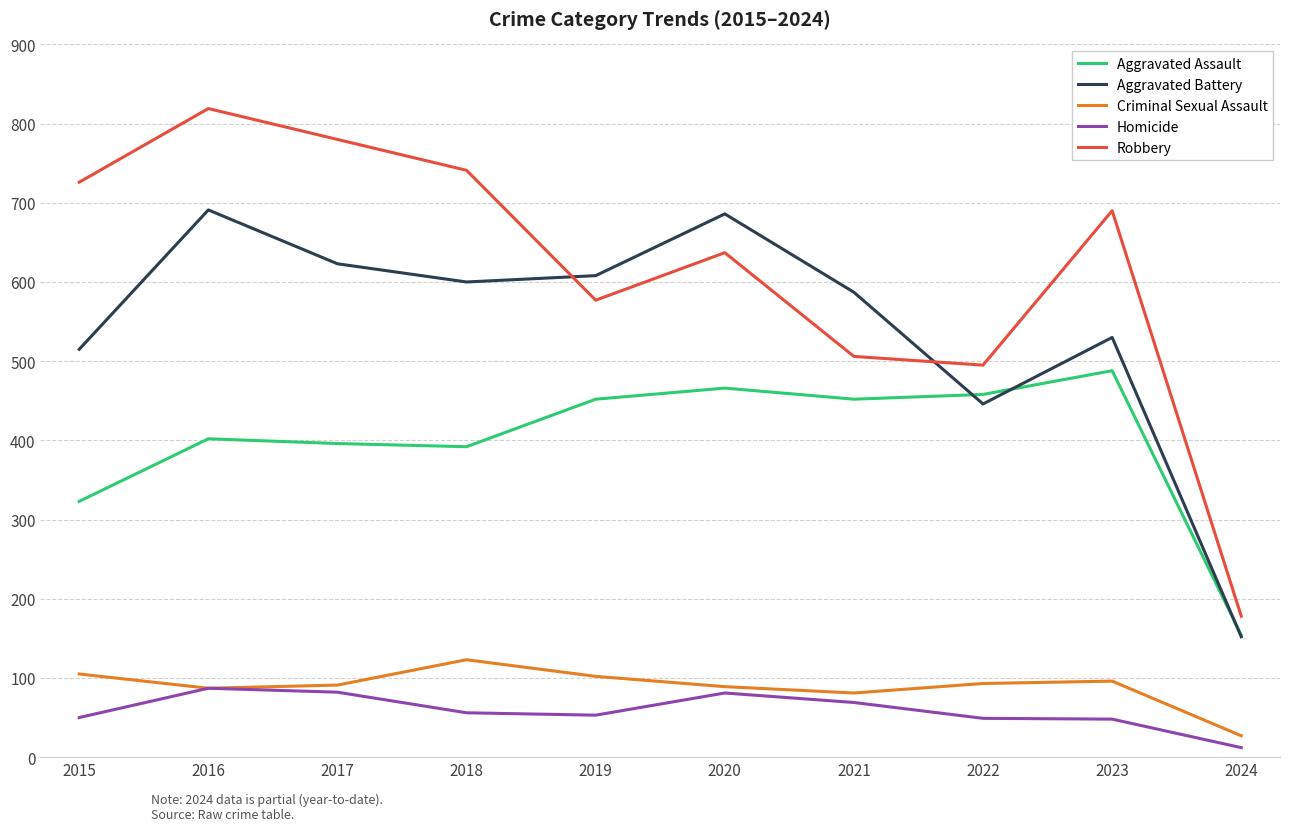

The value of Aggravated Assault at 2015 is 323. True or false?

True